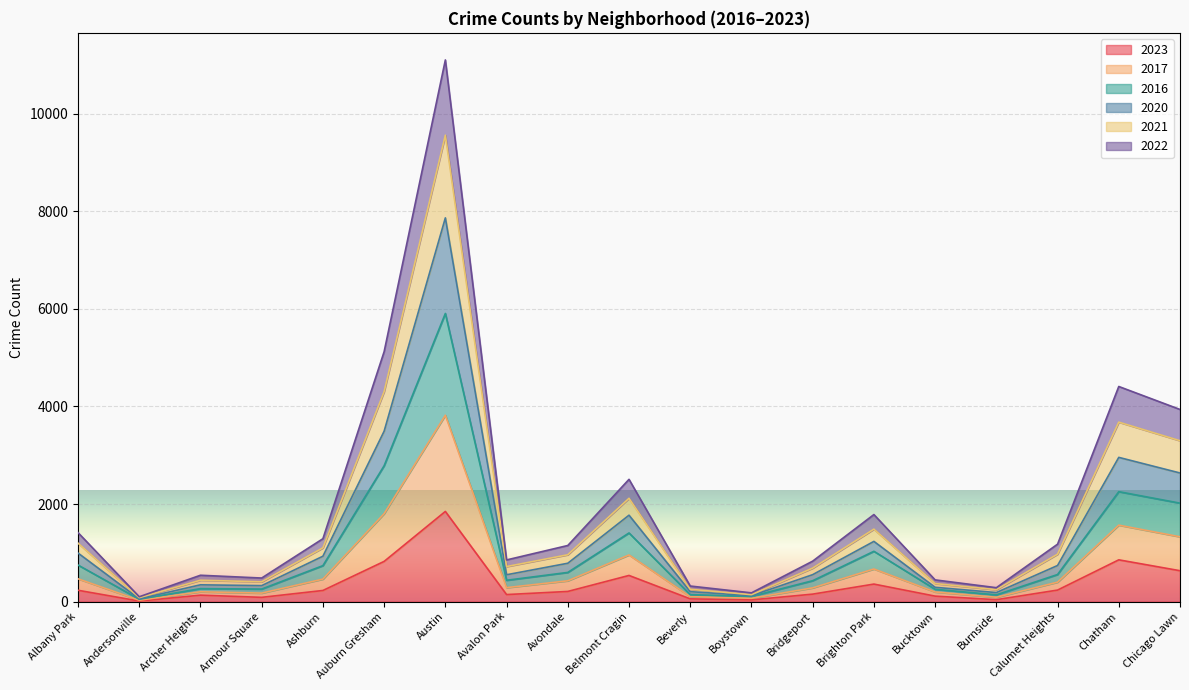

Which category has the highest value in the 2023 series?

Austin